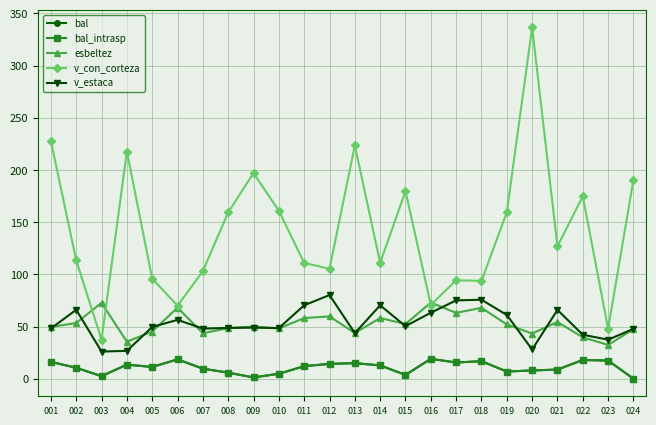

Rank the series at 009 from lowest to highest value.

bal, bal_intrasp, v_estaca, esbeltez, v_con_corteza